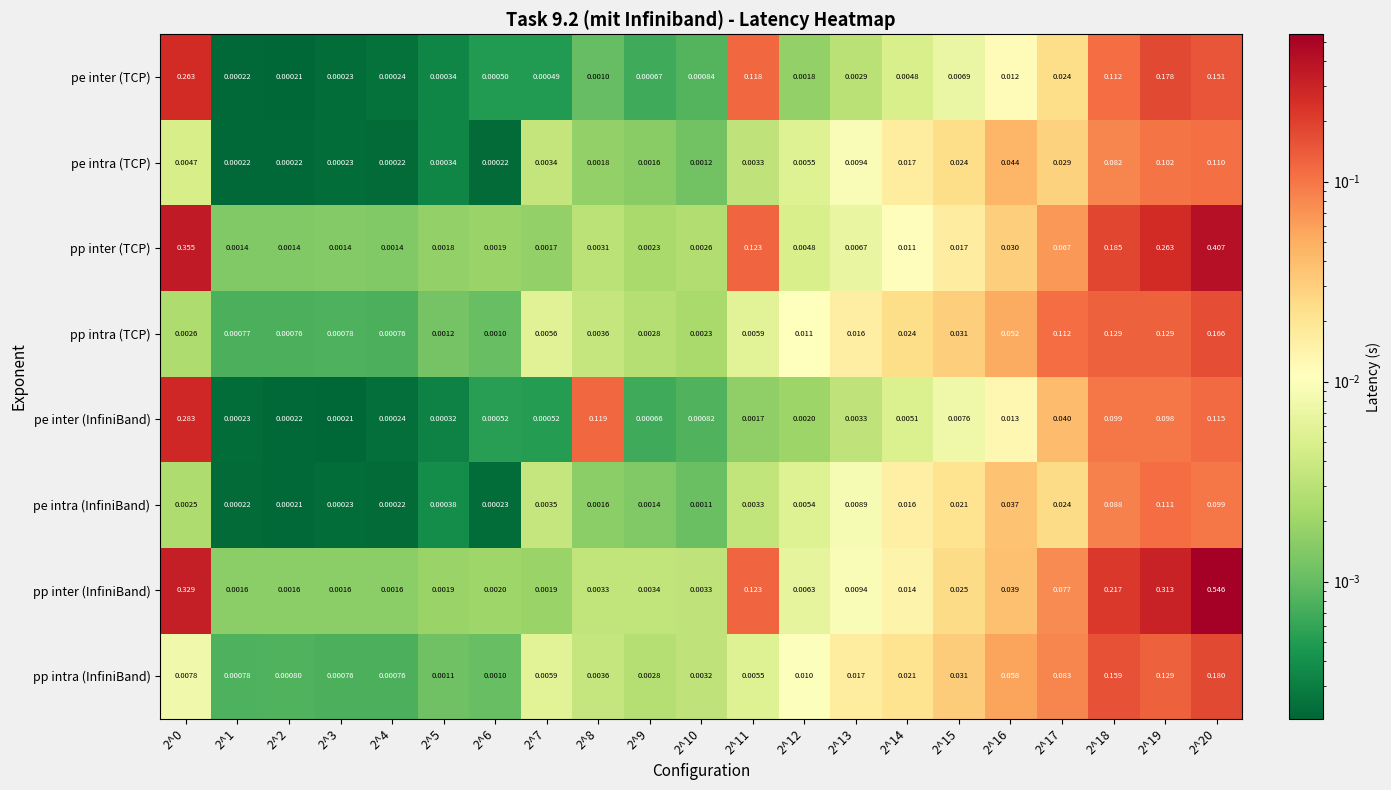

Which series has the largest total across all categories?

pp inter (InfiniBand)